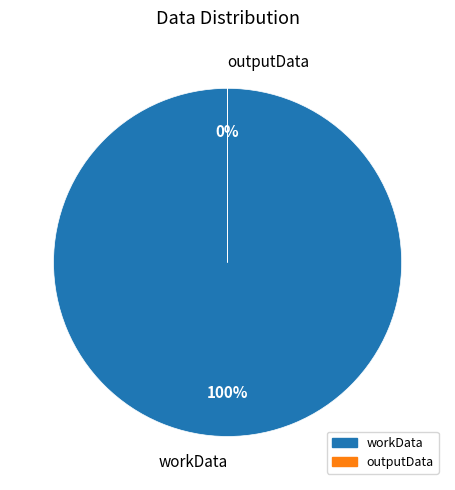

How many segments does this pie chart have?

2